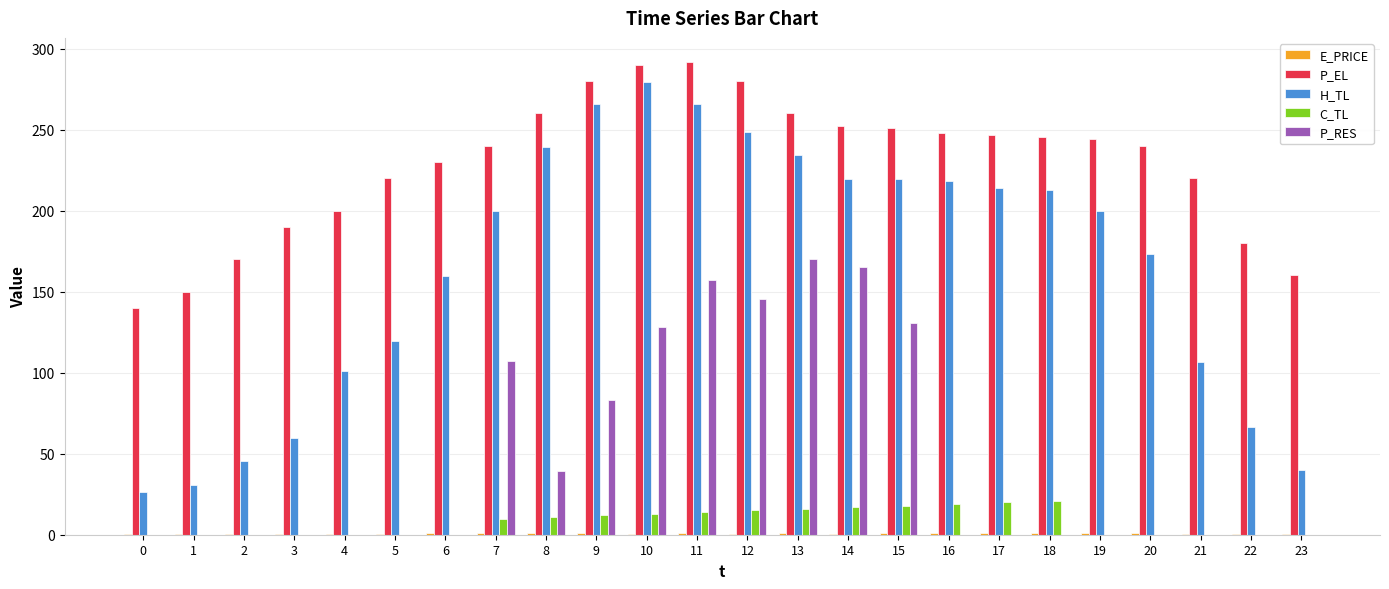

Does the chart contain stacked bars?

No